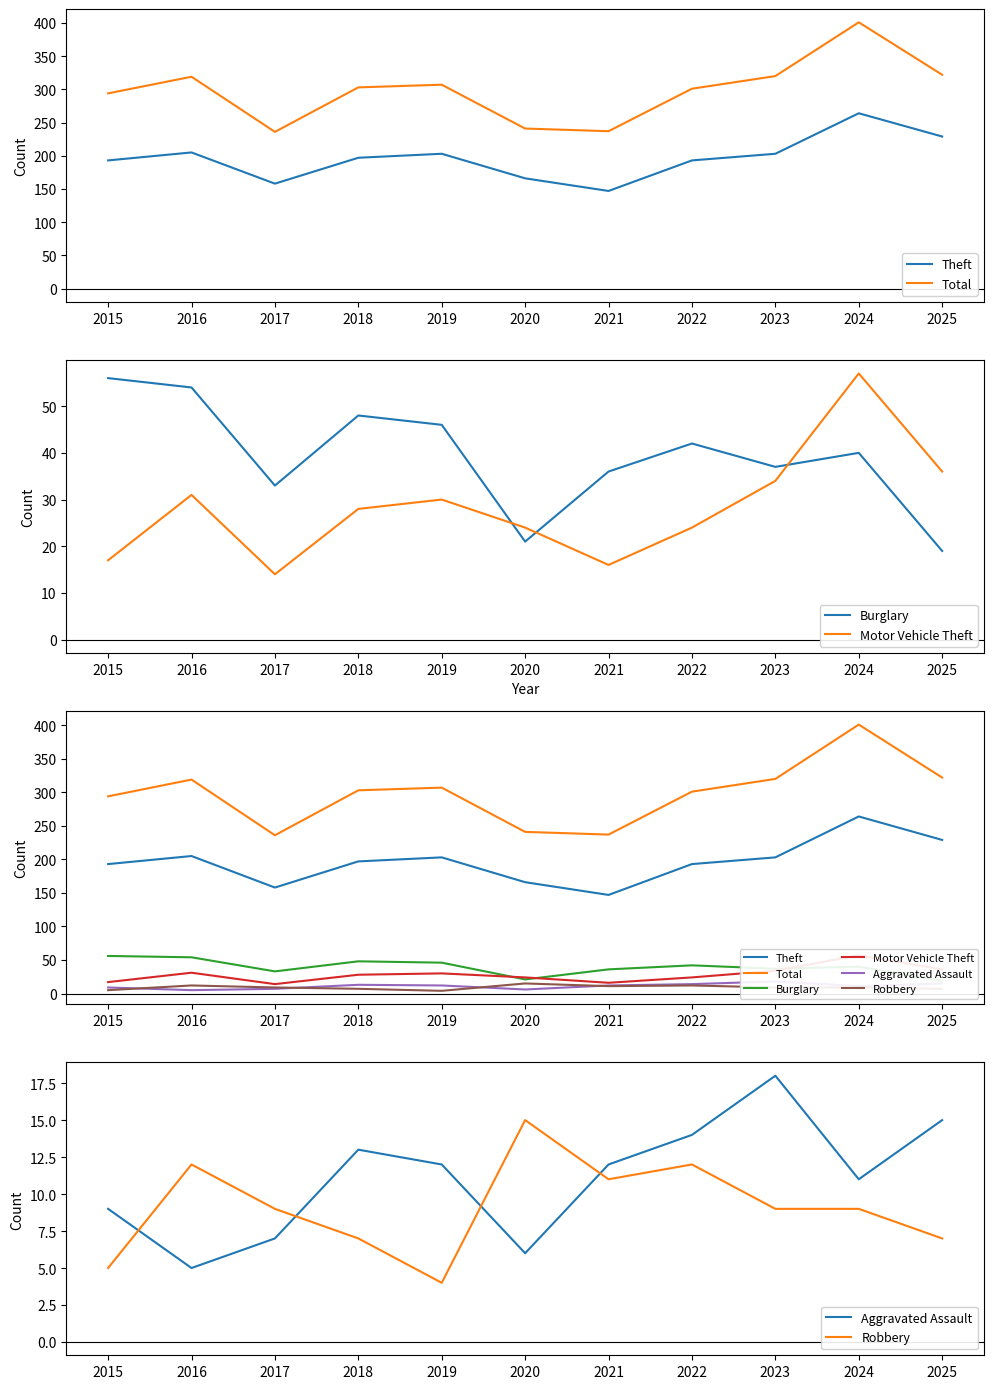

At which category is the sum across all series the highest?

2024